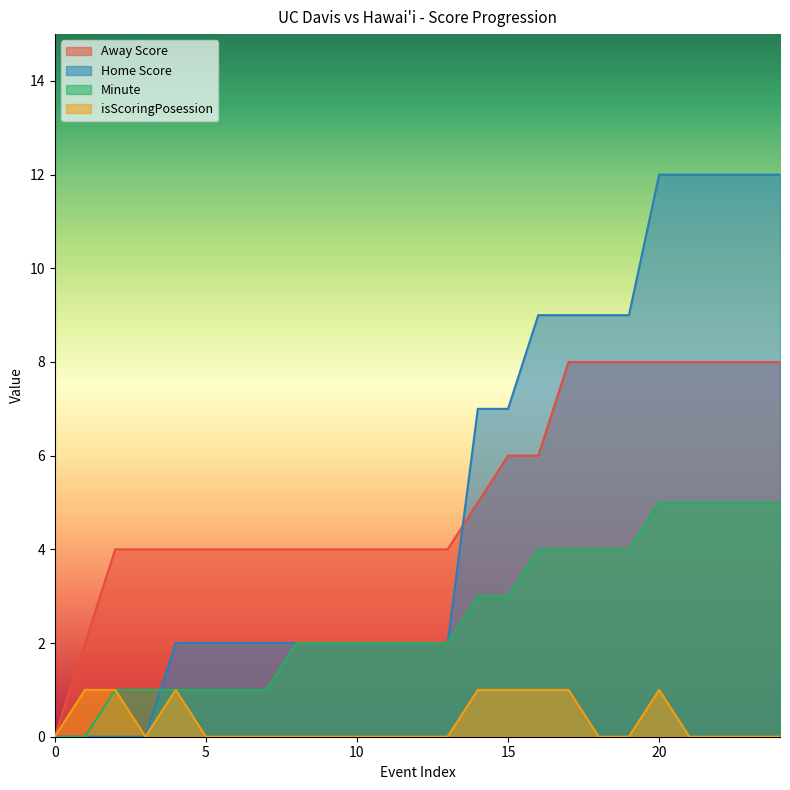

What are all the series names shown in the legend?

Away Score, Home Score, Minute, isScoringPosession